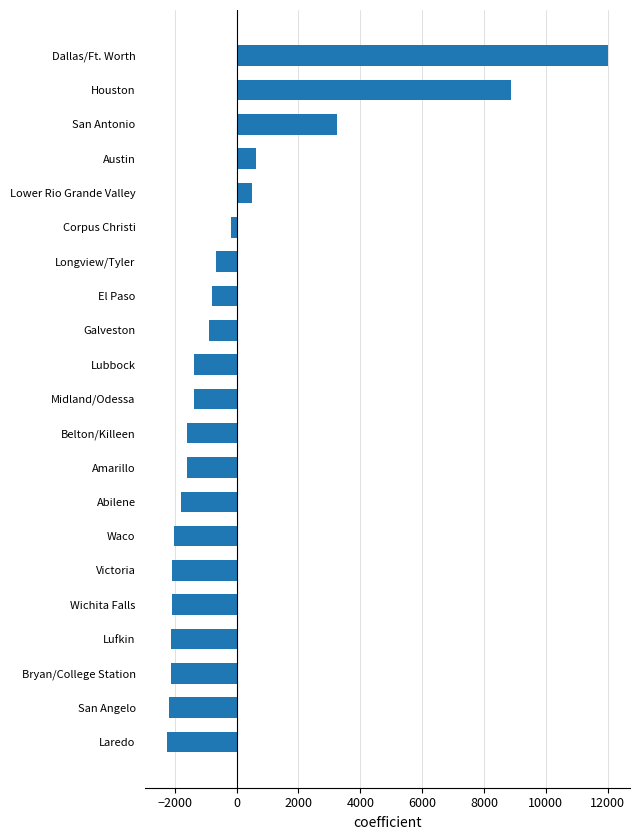

Where is the data nearest to the value 4886?

San Antonio